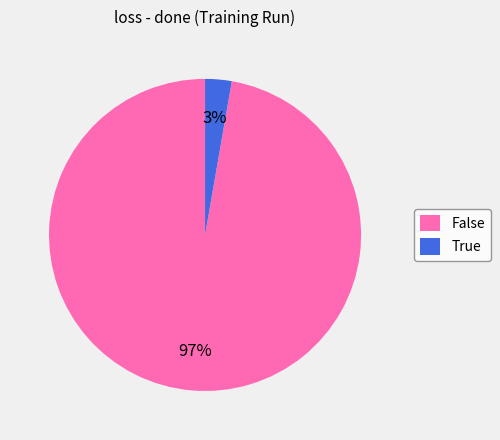

The True slice represents 14% of the pie. True or false?

False